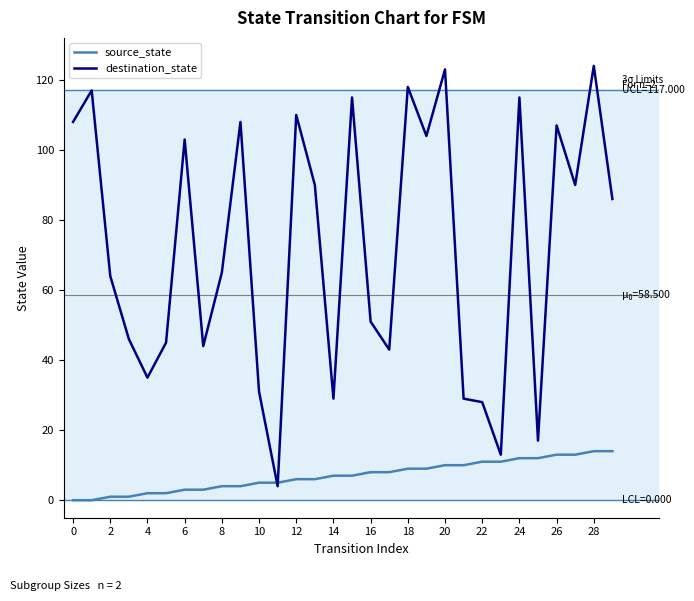

Which series has the widest spread of values?

destination_state